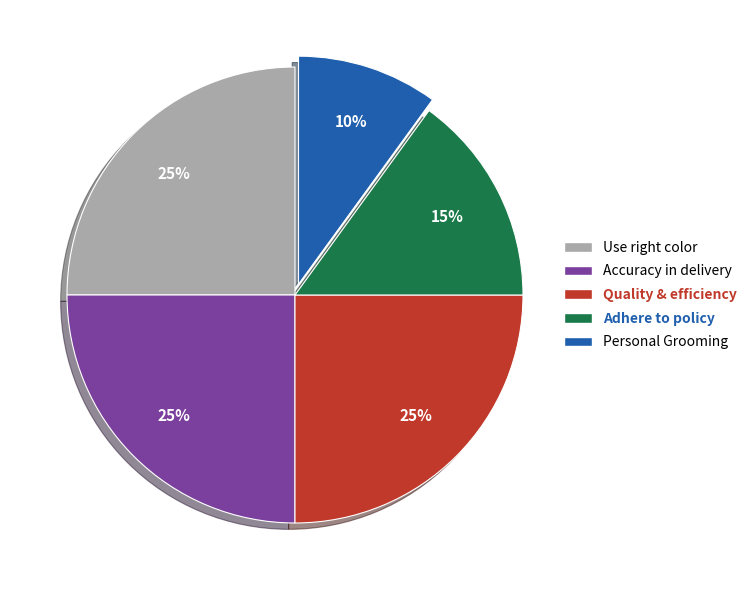

Is there a majority slice in this chart?

No